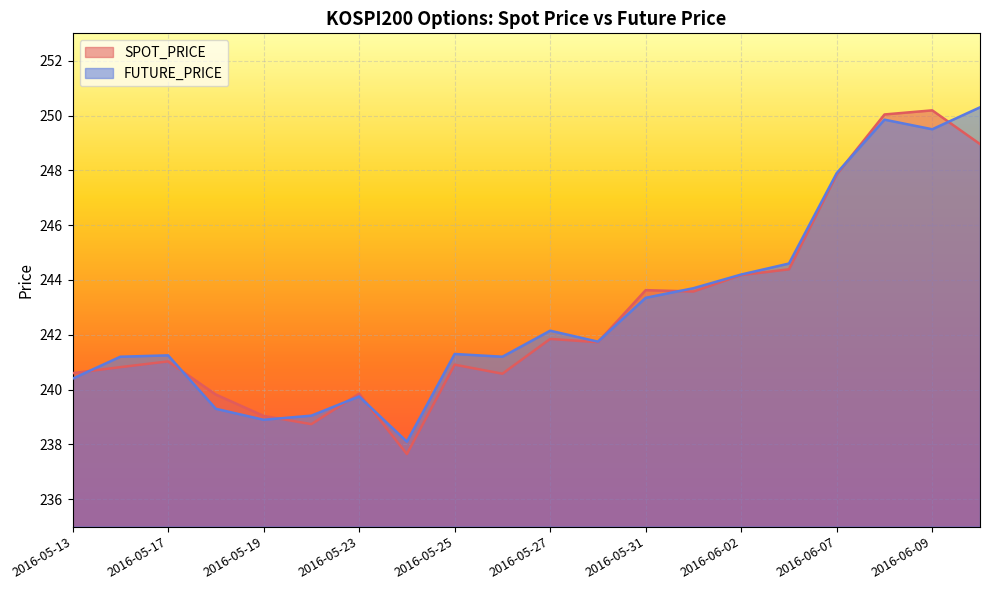

What position from the right is 2016-05-23?

14